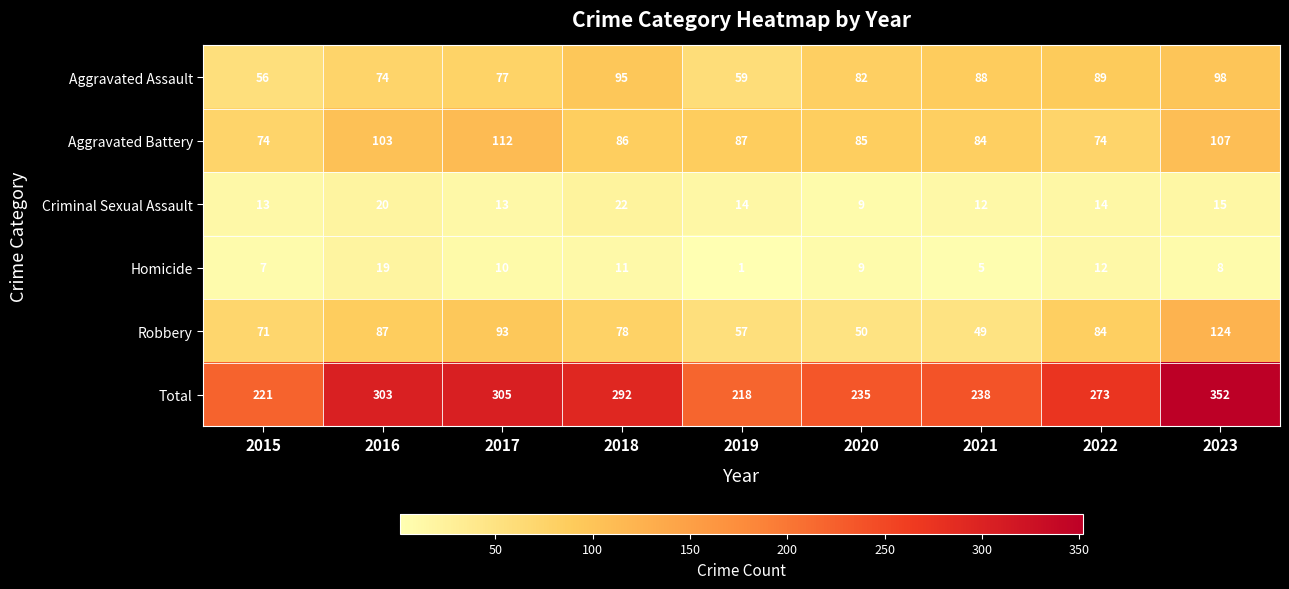

What is the difference between the Robbery values at 2017 and 2020?

43